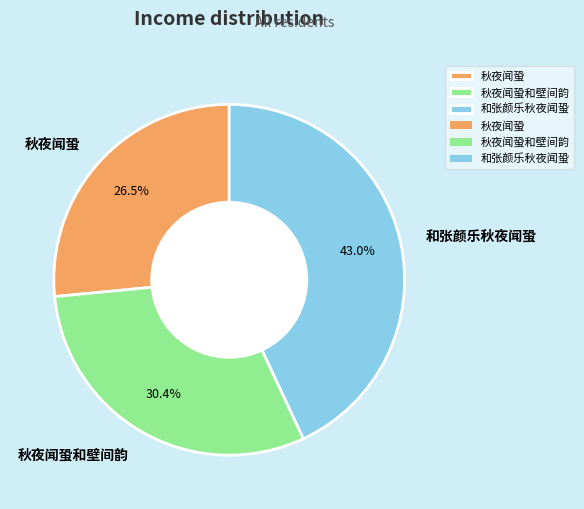

Rank the categories by value from highest to lowest.

和张颜乐秋夜闻蛩, 秋夜闻蛩和壁间韵, 秋夜闻蛩